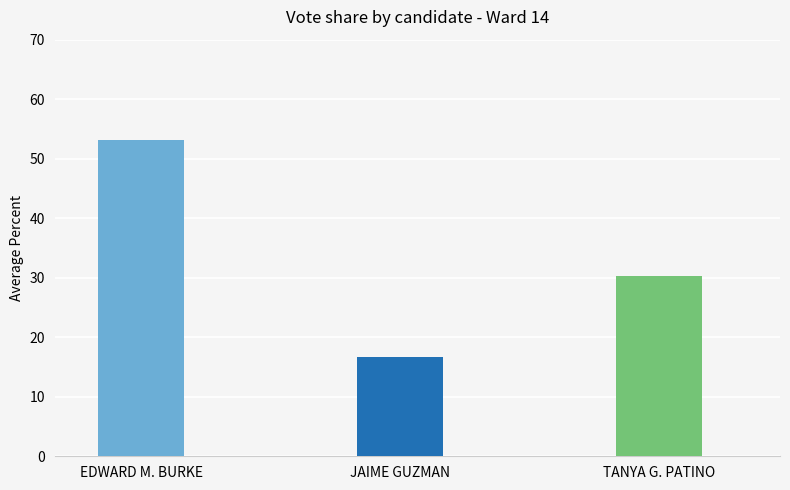

Is the value of TANYA G. PATINO Percent at 6 greater than the value of JAIME GUZMAN Percent at TANYA G. PATINO?

Yes